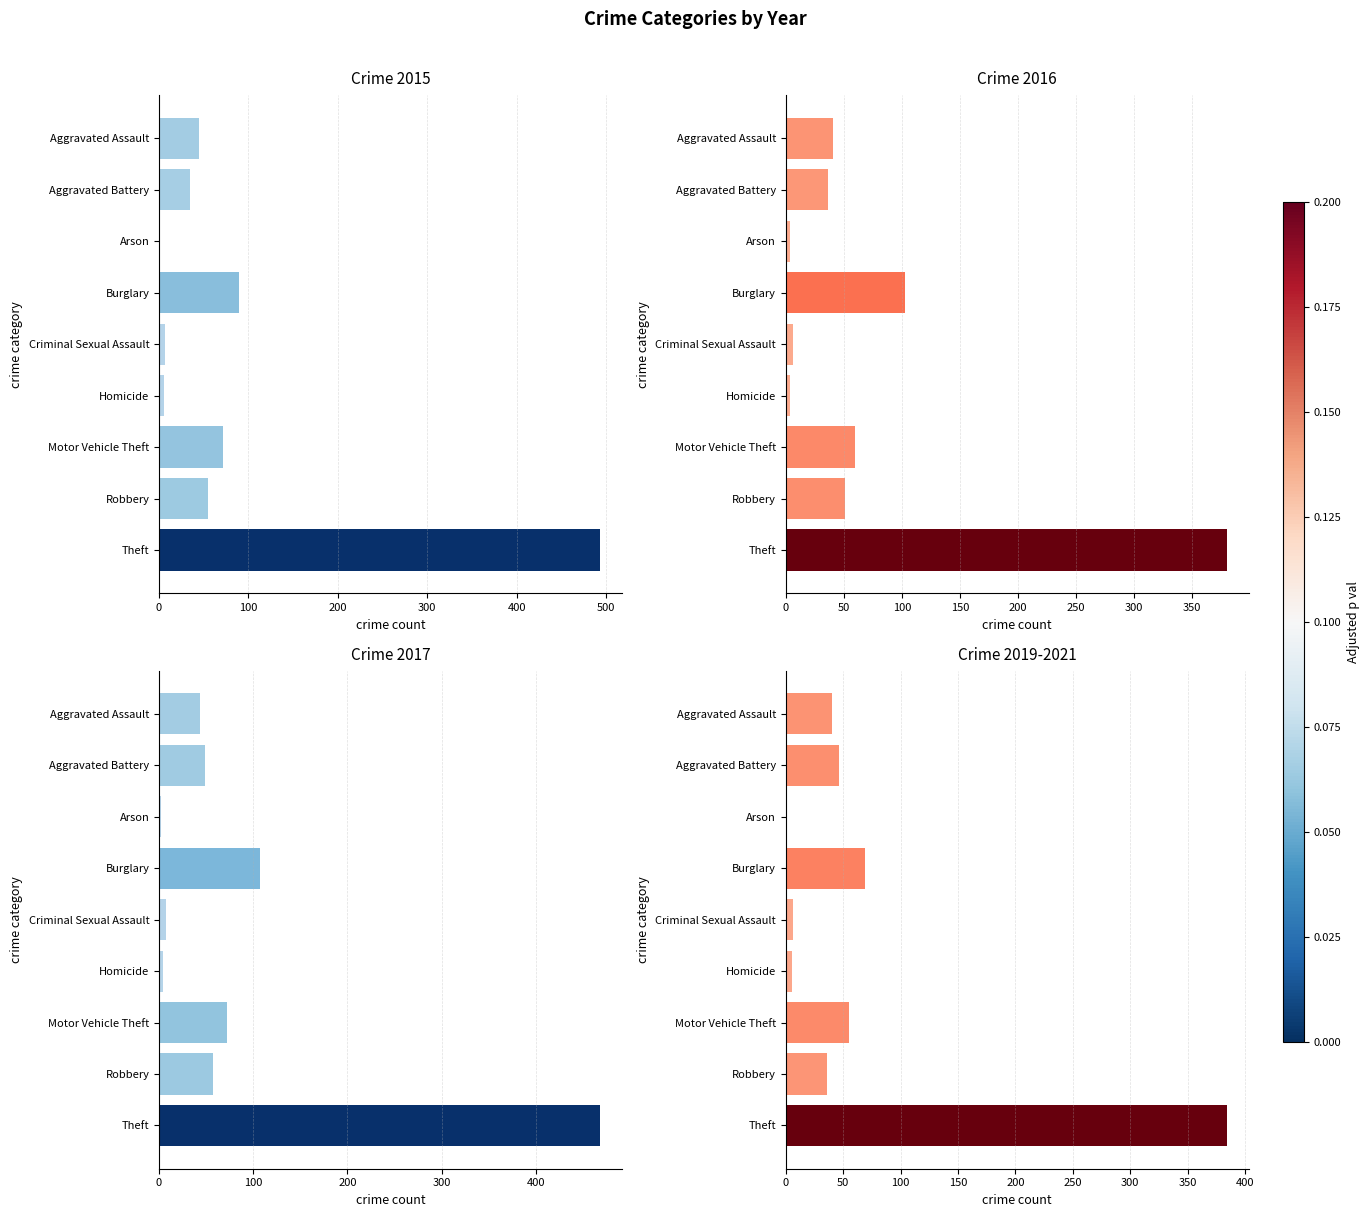

What is the difference between the highest and lowest values at Arson?

4